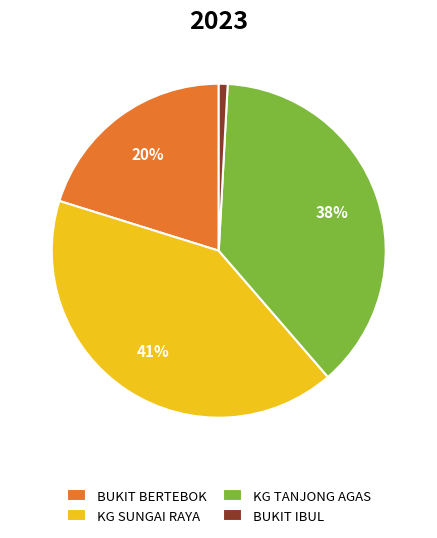

Combined, do BUKIT BERTEBOK and KG TANJONG AGAS account for over 50%?

Yes